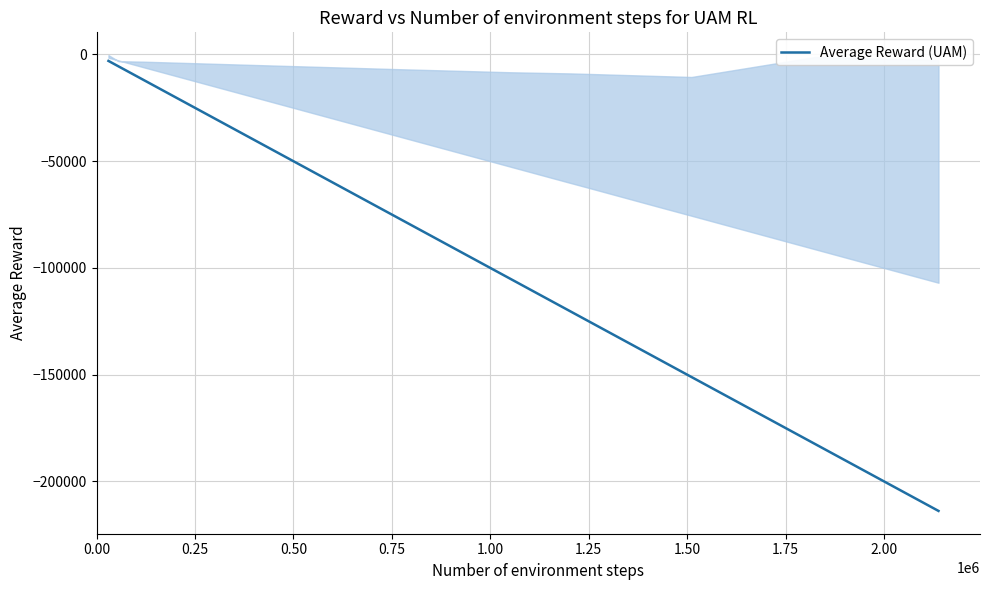

What is the minimum value shown in the chart?

-213815.7